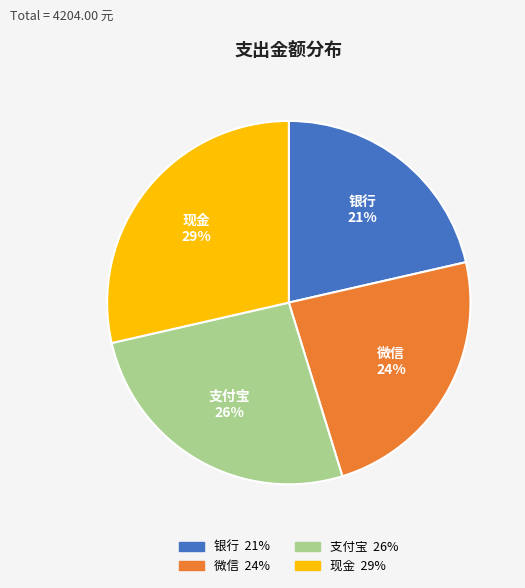

How many slices are in this pie chart?

4